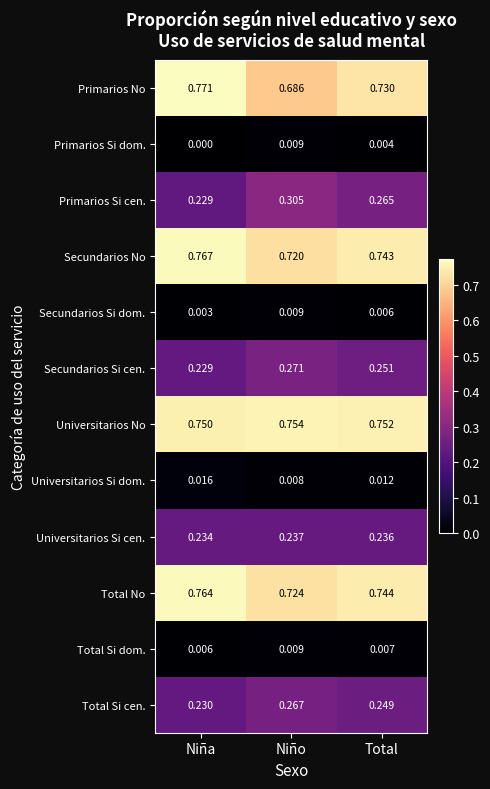

Which category has the lowest value in the Primarios No series?

Niño